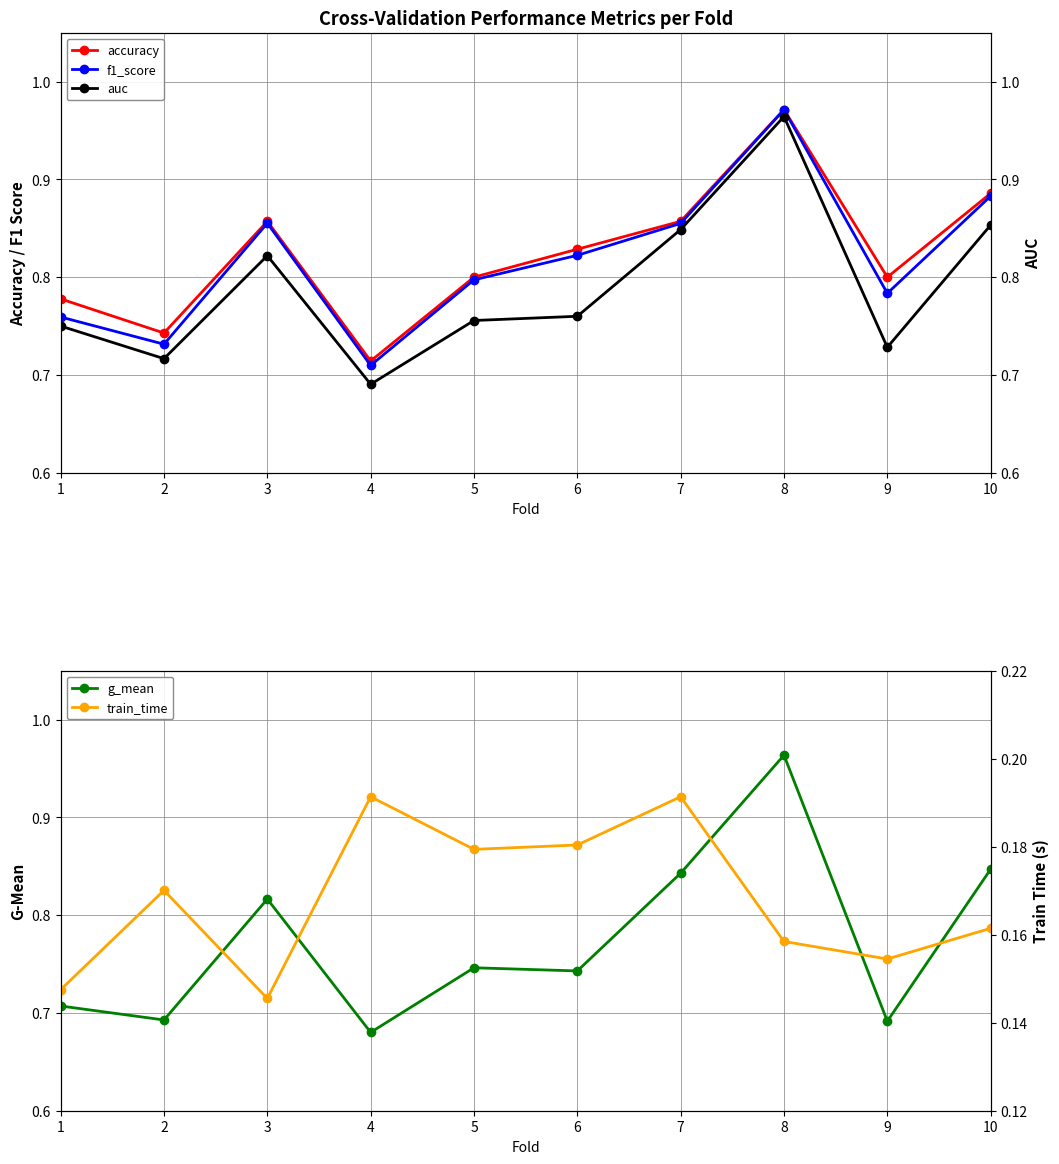

Reading left to right, list all the values displayed in this chart.

accuracy: 0.8	0.7	0.9	0.7	0.8	0.8	0.9	1.0	0.8	0.9
f1_score: 0.8	0.7	0.9	0.7	0.8	0.8	0.9	1.0	0.8	0.9
auc: 0.8	0.7	0.8	0.7	0.8	0.8	0.8	1.0	0.7	0.9
g_mean: 0.7	0.7	0.8	0.7	0.7	0.7	0.8	1.0	0.7	0.8
train_time: 0.1	0.2	0.1	0.2	0.2	0.2	0.2	0.2	0.2	0.2